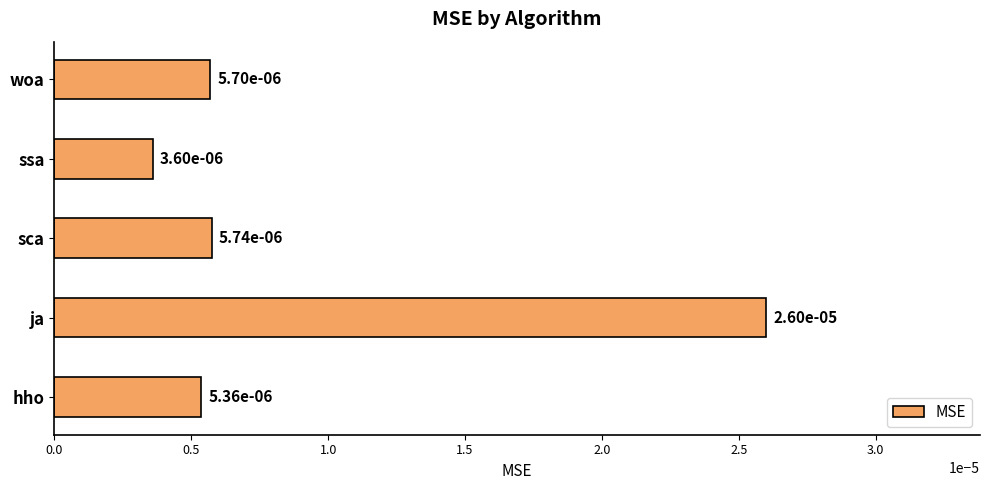

How many distinct data groups are displayed?

1